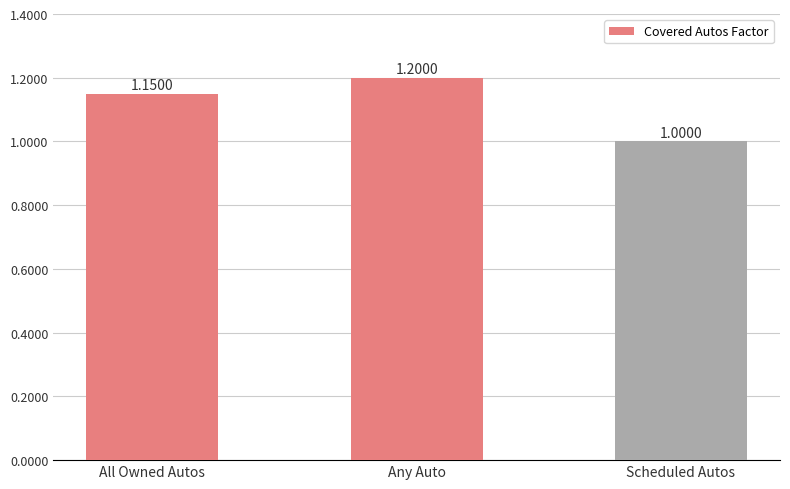

Approximately how many times larger is the value at All Owned Autos compared to Any Auto?

1.0